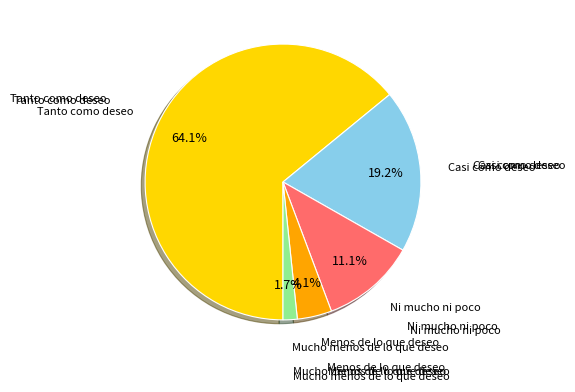

Is there a majority slice in this chart?

Yes